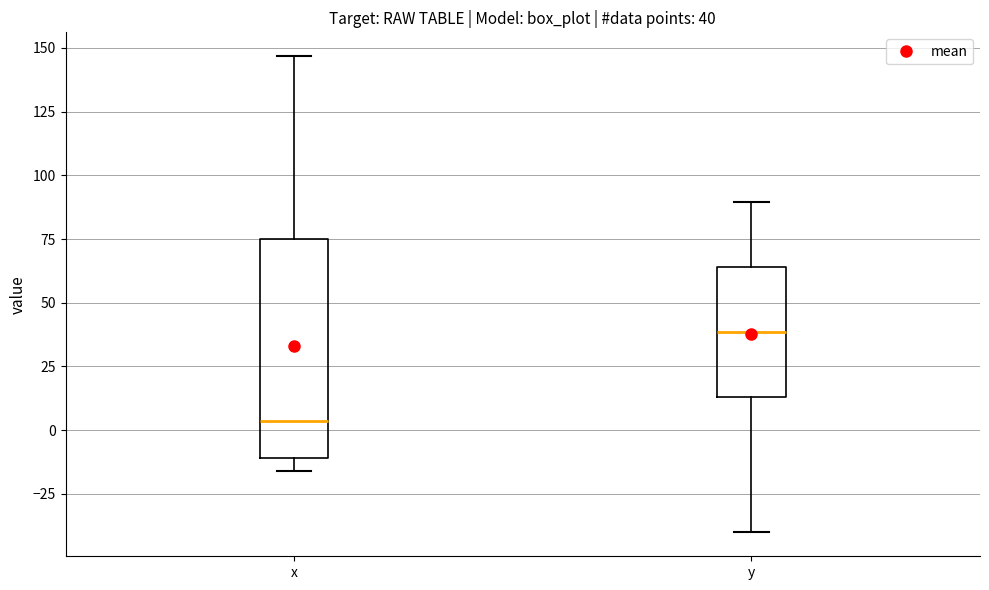

Which box's median line is the lowest?

x